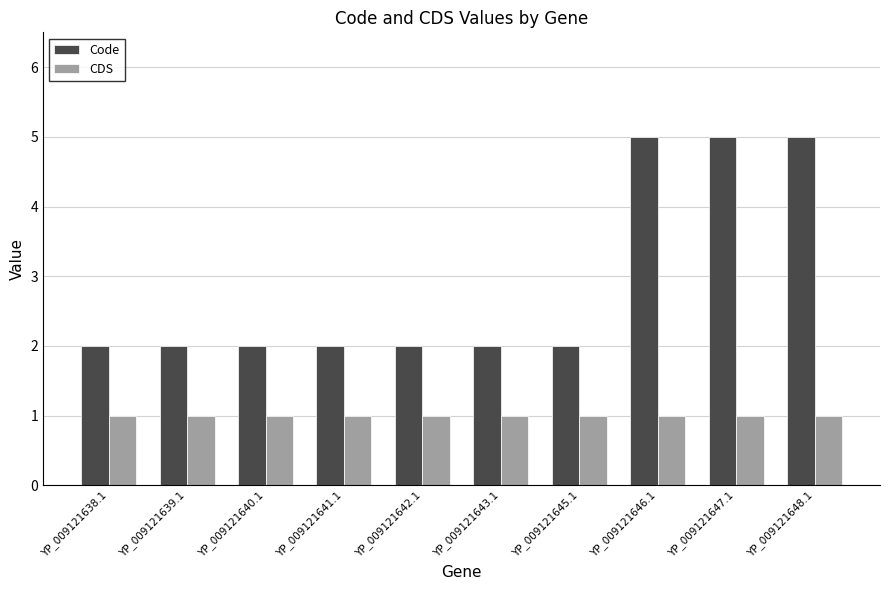

Rank the series by their average value, from lowest to highest.

CDS, Code